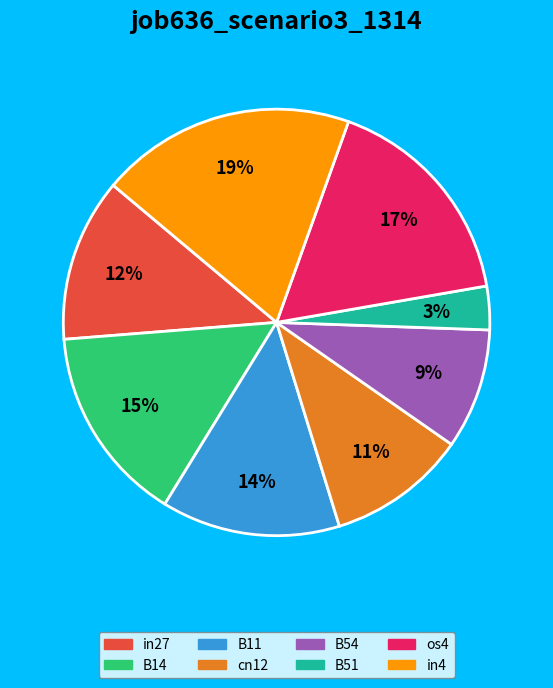

Is there any slice that represents more than half of the pie?

No